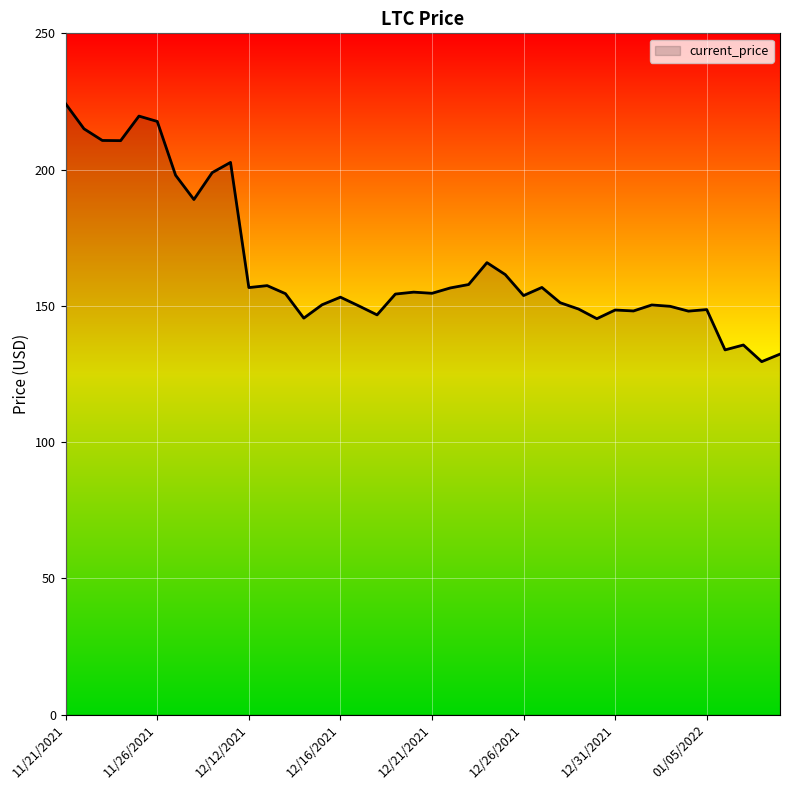

What is the maximum value shown in the chart?

224.1